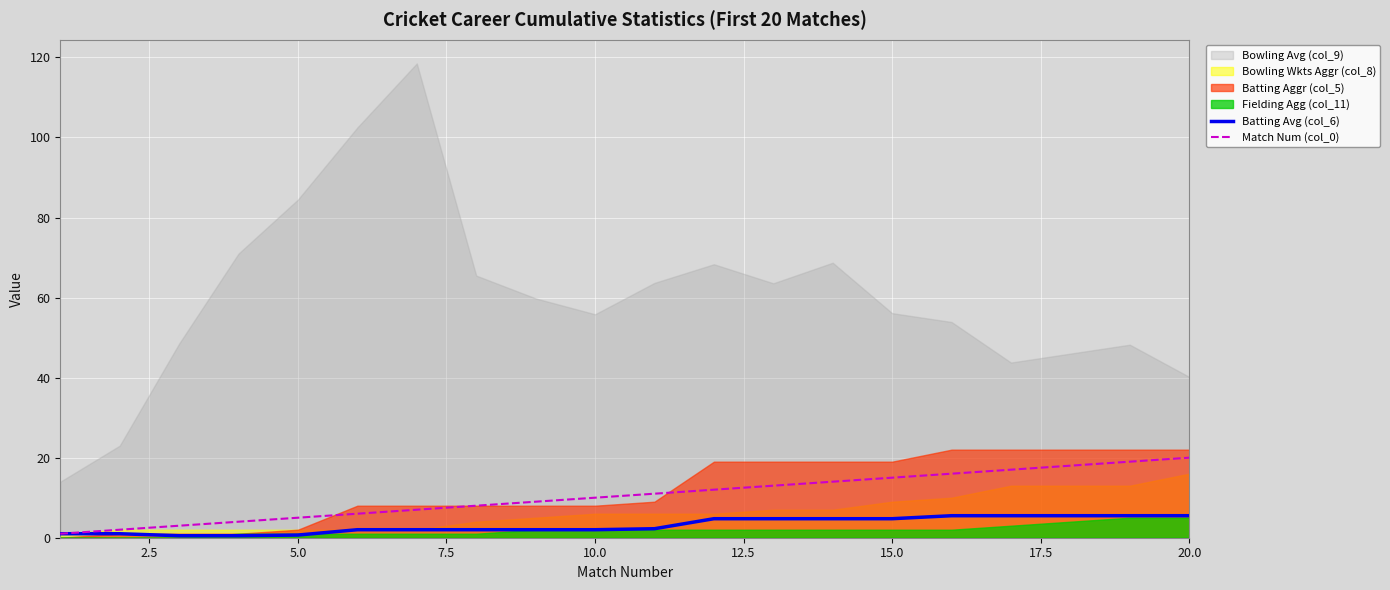

What is the highest value of the Batting Avg (col_6) series?

5.5